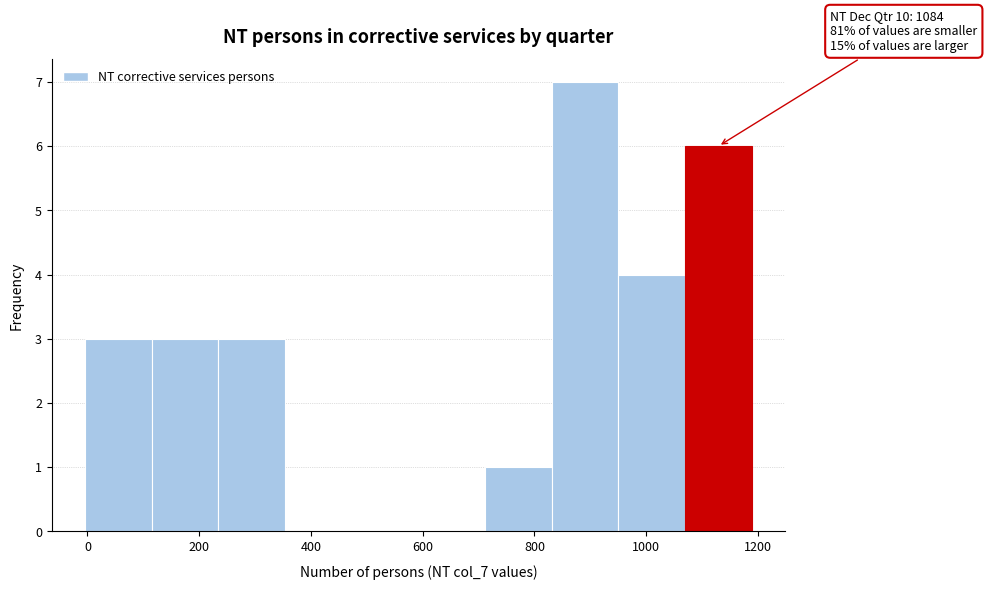

Which range on the x-axis has the tallest bar?

840 to 960